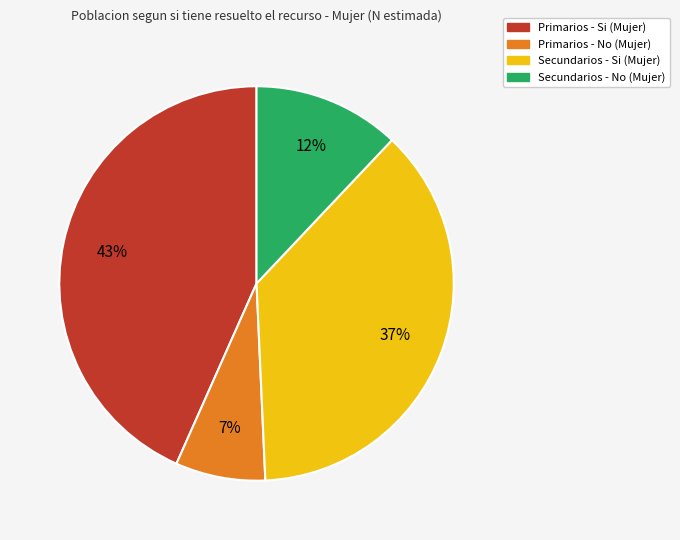

To the nearest percent, what is the average slice percentage?

25%